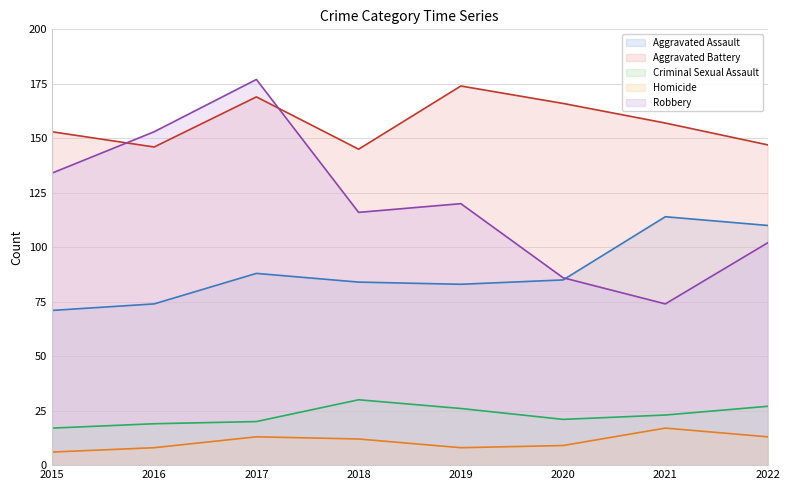

True or false: Aggravated Battery has more than 0 interior local peaks.

True